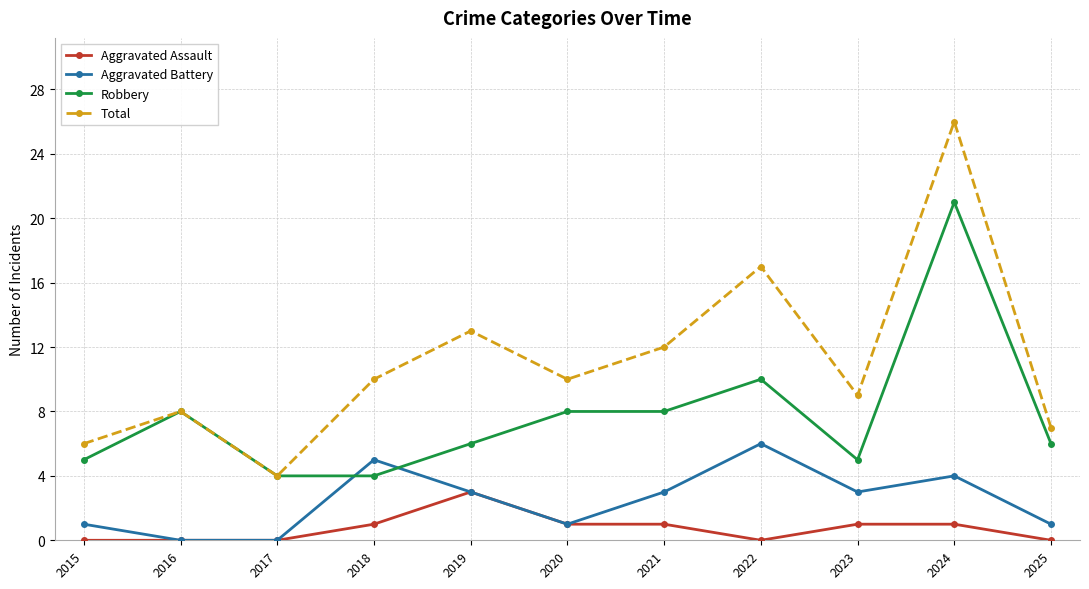

What is the value of the Aggravated Battery point at the 11th from the left?

1